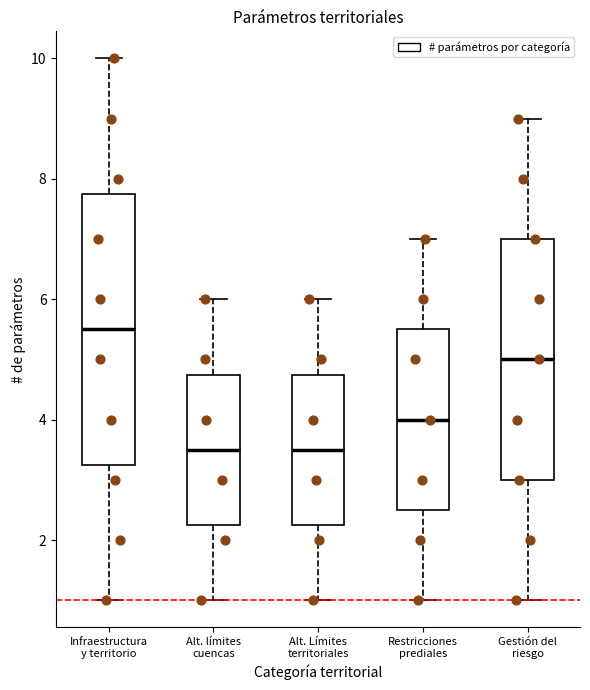

Reading left to right, read every box against the y-axis: the position of its median line, the range the box covers, and the ends of its whiskers. The values are not printed on the chart, so give them approximately, as read against the axis.

Infraestructura y territorio: median 5.6, box 3.2 to 7.8, whiskers 1.0 to 10.0
Alt. límites cuencas: median 3.6, box 2.2 to 4.8, whiskers 1.0 to 6.0
Alt. Límites territoriales: median 3.6, box 2.2 to 4.8, whiskers 1.0 to 6.0
Restricciones prediales: median 4.0, box 2.6 to 5.6, whiskers 1.0 to 7.0
Gestión del riesgo: median 5.0, box 3.0 to 7.0, whiskers 1.0 to 9.0